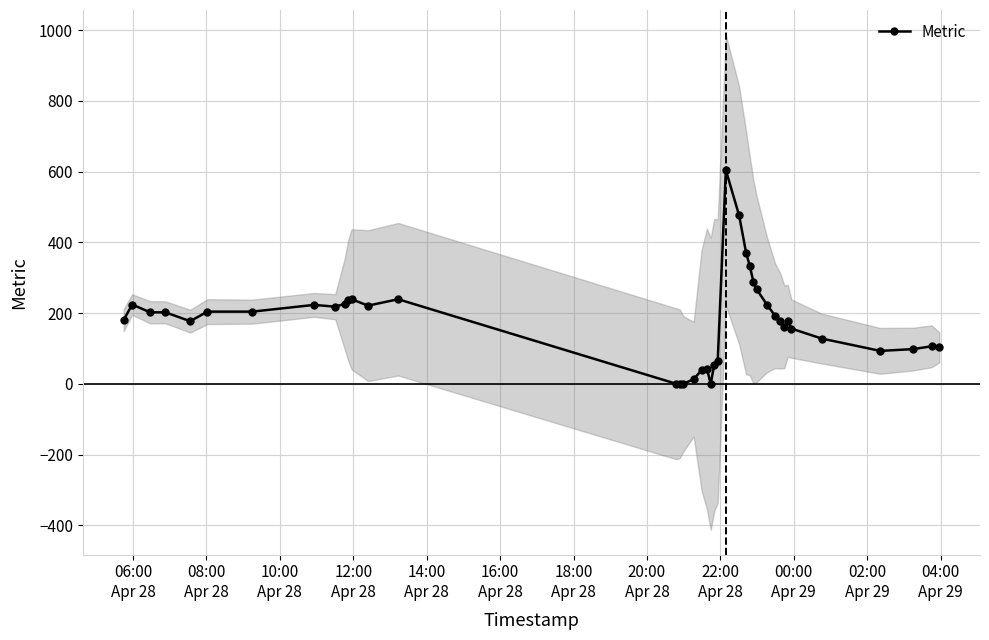

What is the maximum value for Metric?

604